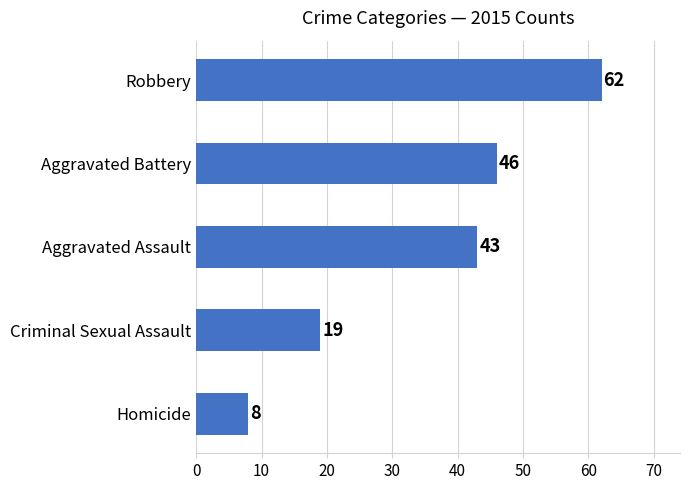

The chart shows a value of 9 at Criminal Sexual Assault. True or false?

False